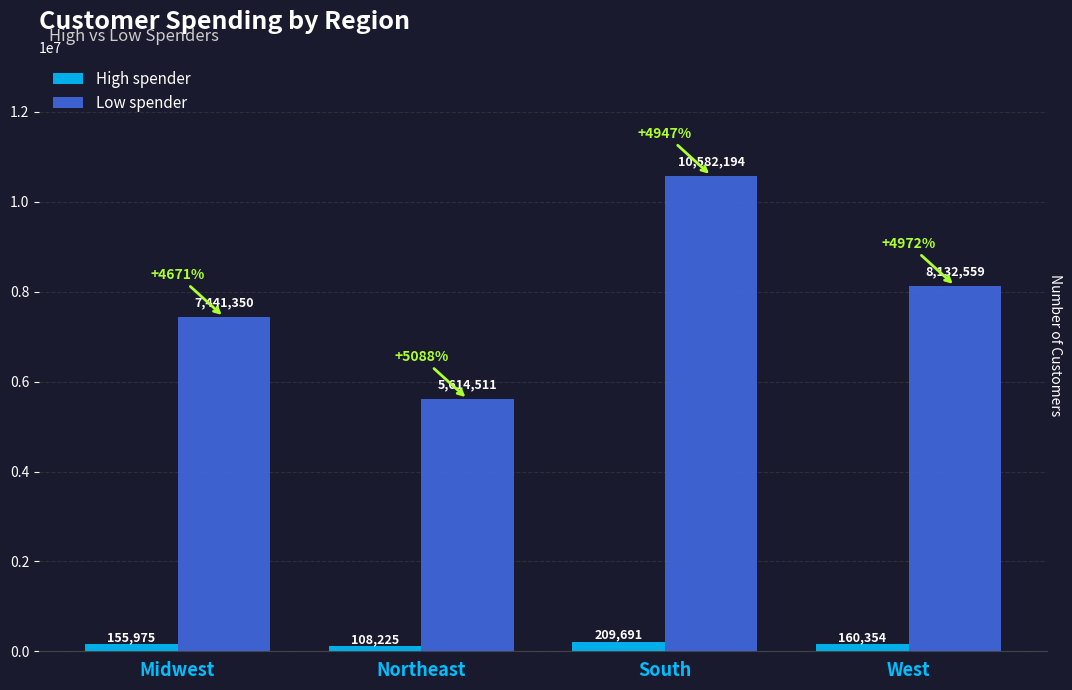

List the series in order of their peak value, lowest first.

High spender, Low spender